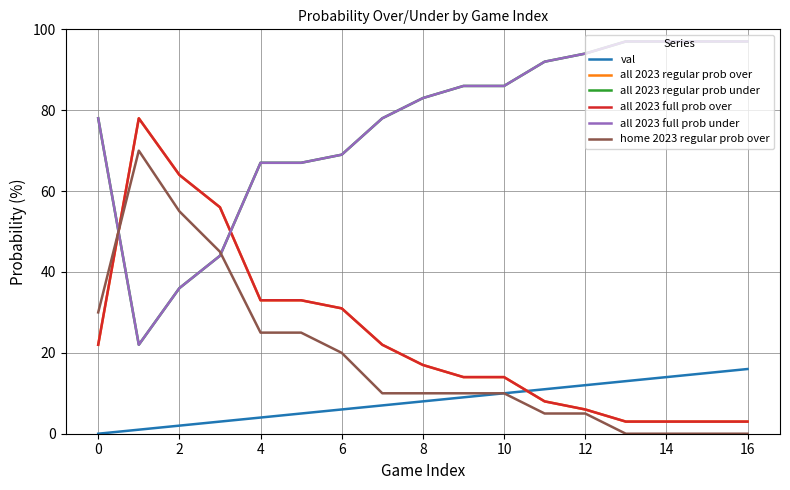

Does the chart display data point markers on the line(s)?

No